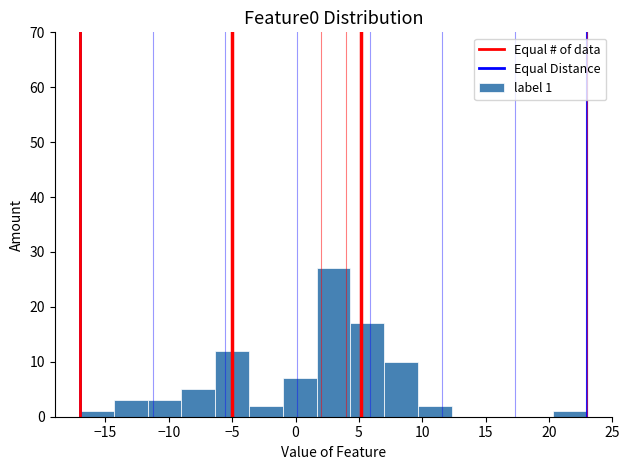

Over which range of the x-axis is the bar tallest?

1.5 to 4.5